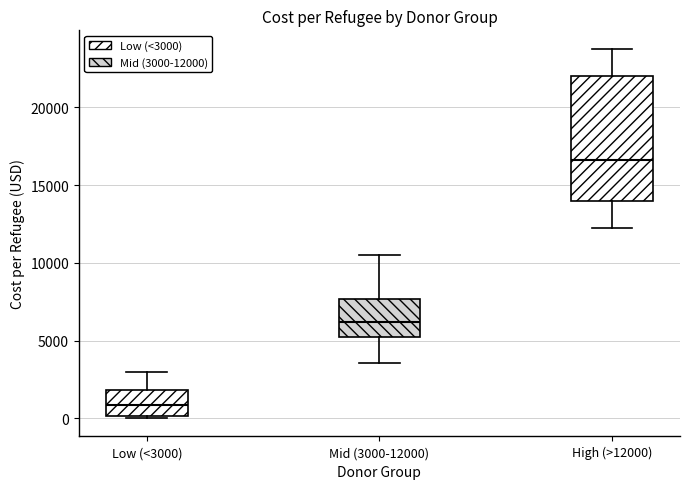

Comparing the boxes themselves (not the whiskers), which one is the tallest?

High (>12000)